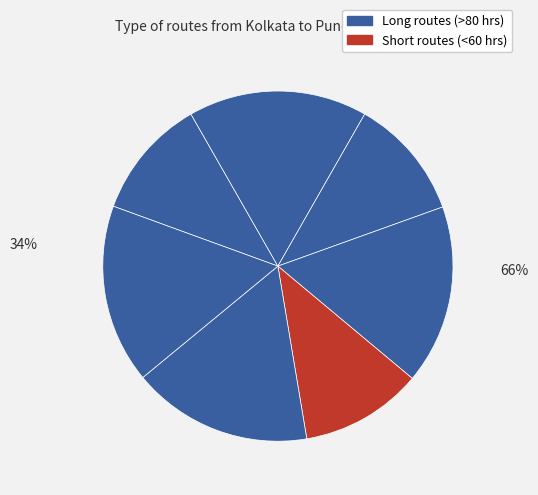

How many segments does this pie chart have?

7